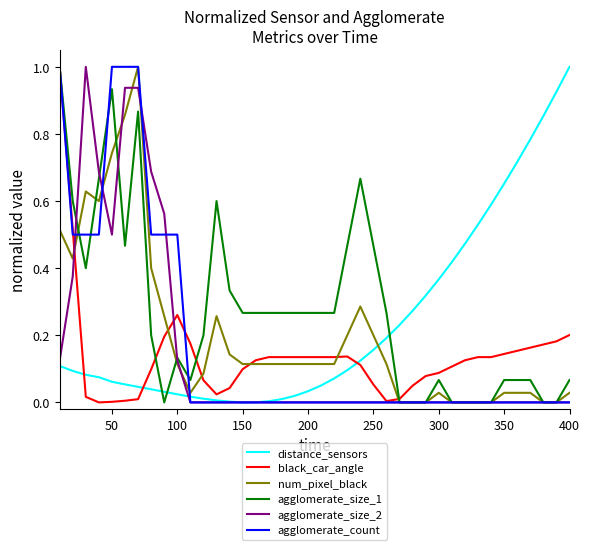

At how many categories does at least one series exceed 0?

40